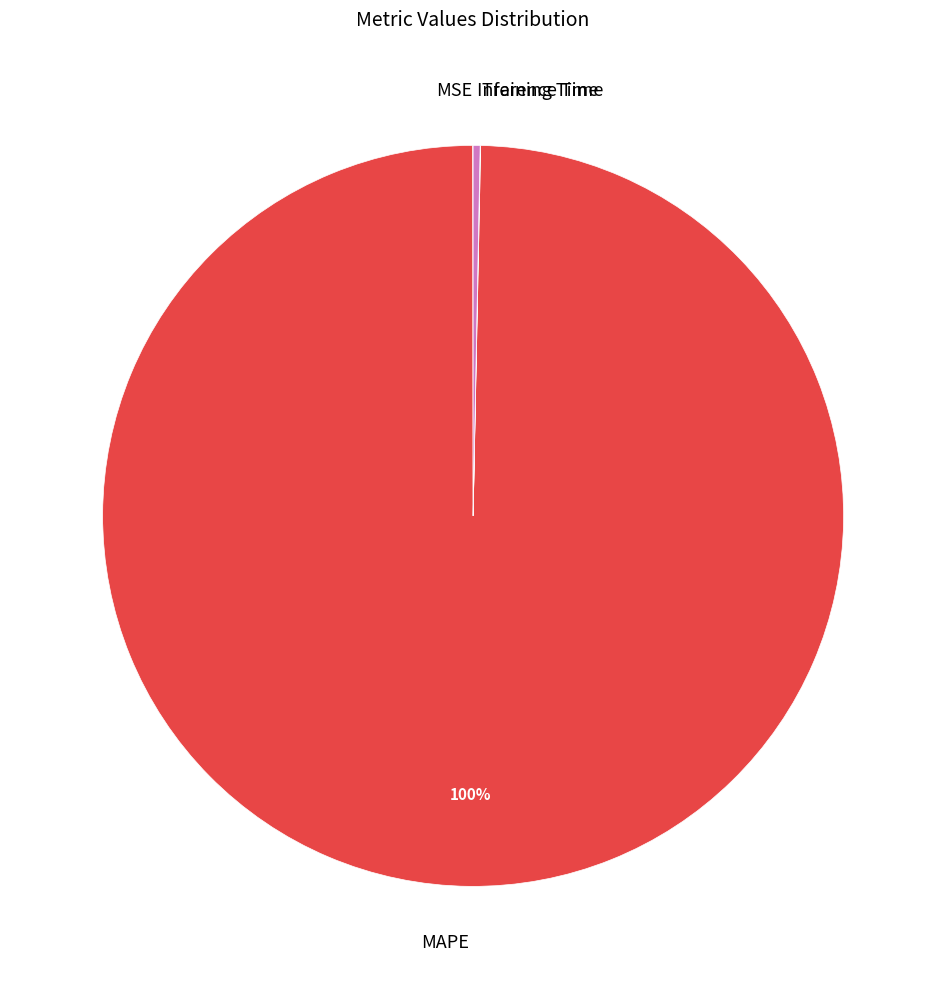

Which category has the biggest portion of the pie?

MAPE